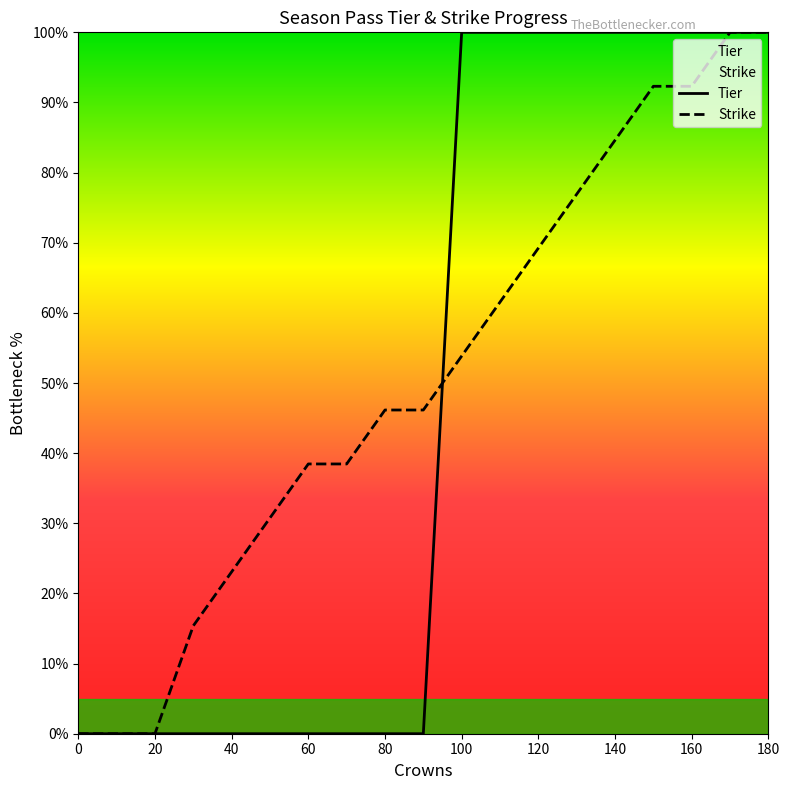

Which series has the largest range (max minus min)?

Tier